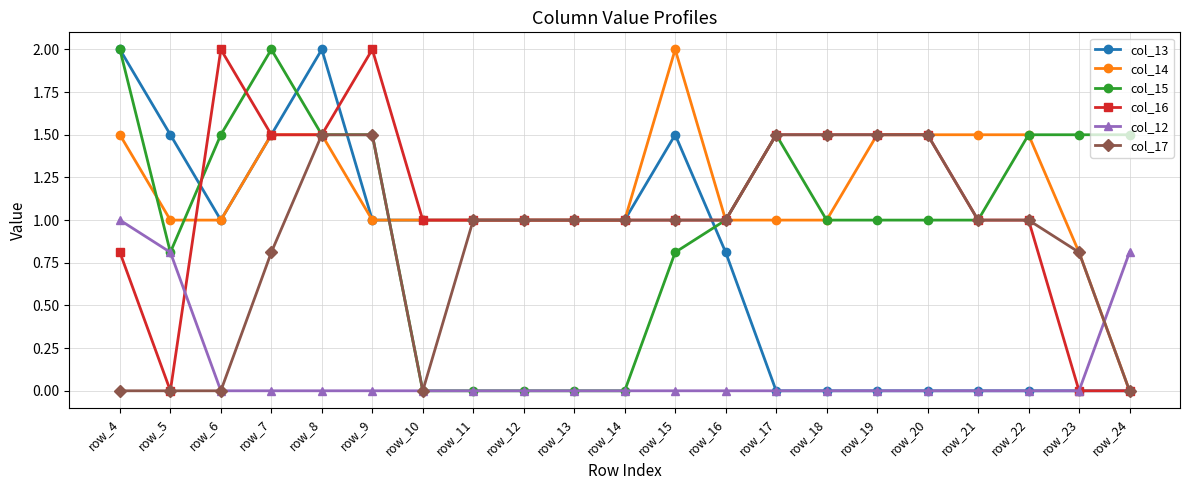

What is the maximum value shown in the chart?

2.0